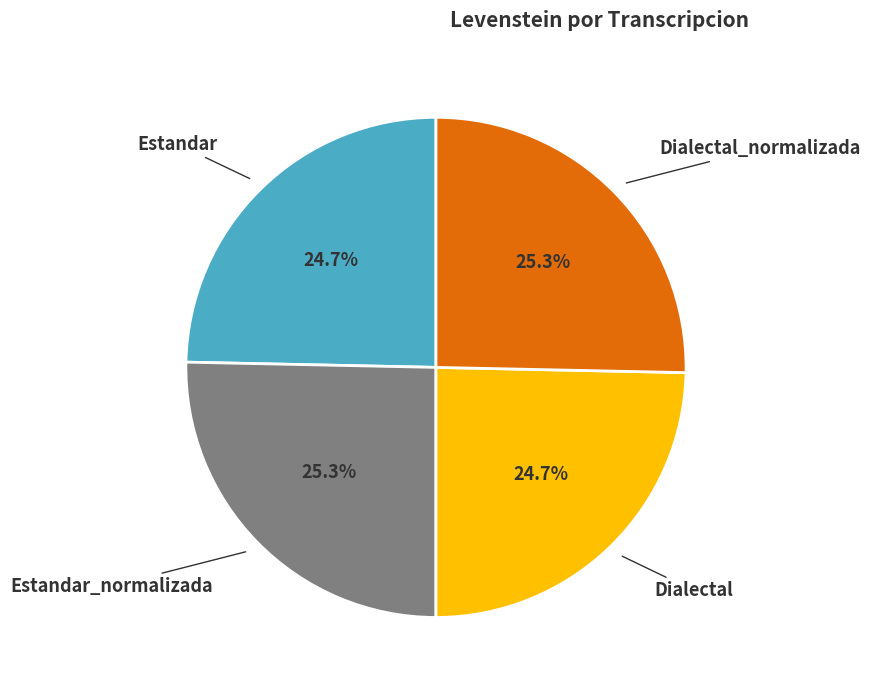

Is there any slice that represents more than half of the pie?

No